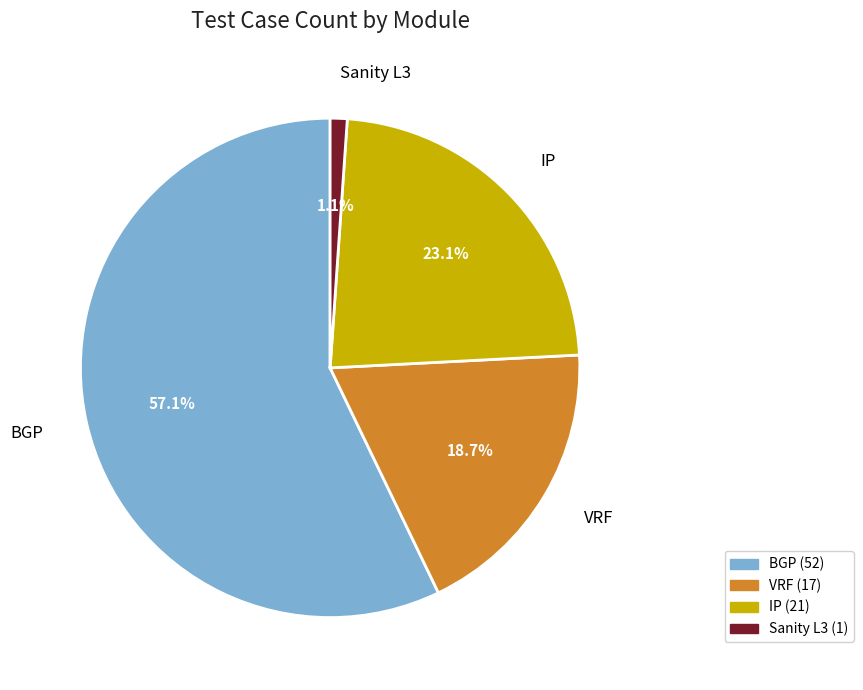

Rank the categories by value from lowest to highest.

Sanity L3, VRF, IP, BGP